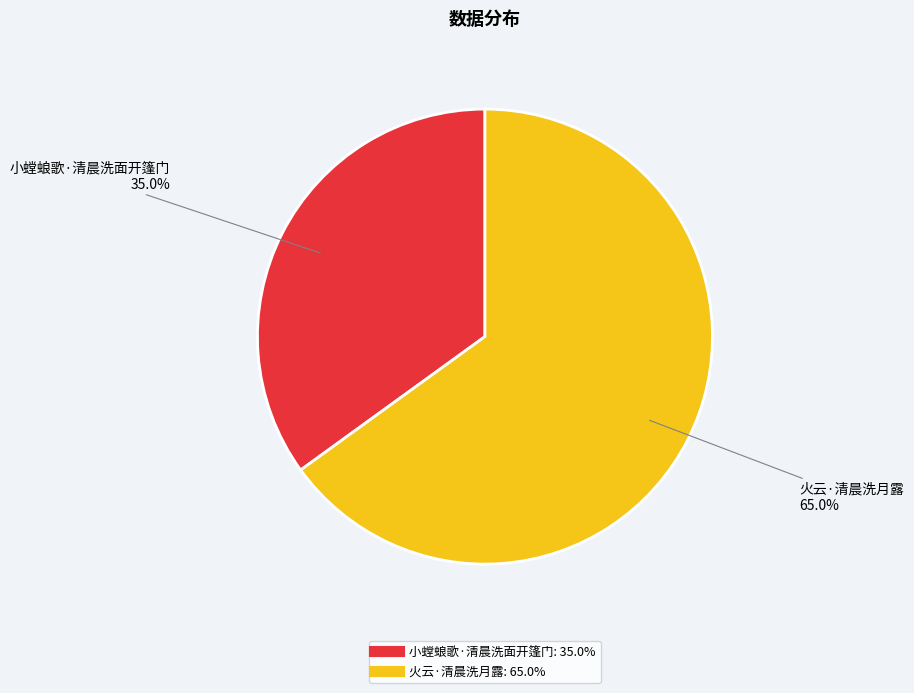

To the nearest percent, what is the difference between the largest and smallest slice percentages?

30%